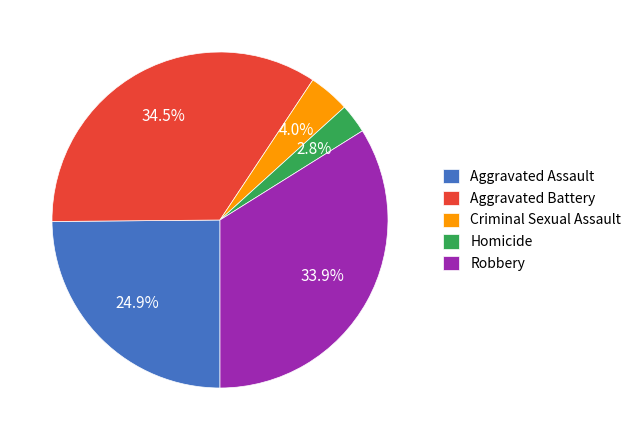

Approximately how many times larger is the value at Homicide compared to Aggravated Battery?

0.1